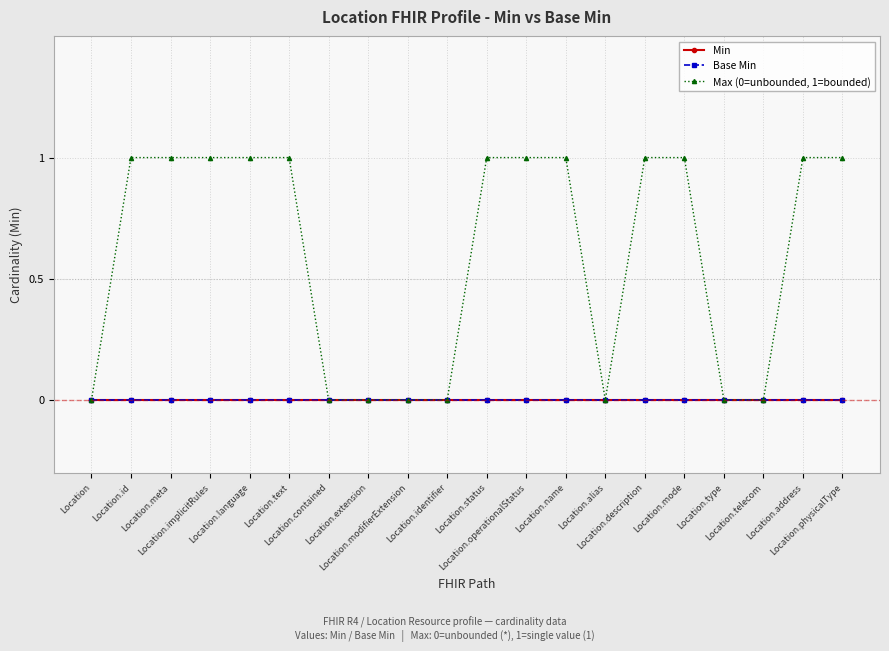

True or false: Base Min and Min cross at least once.

False